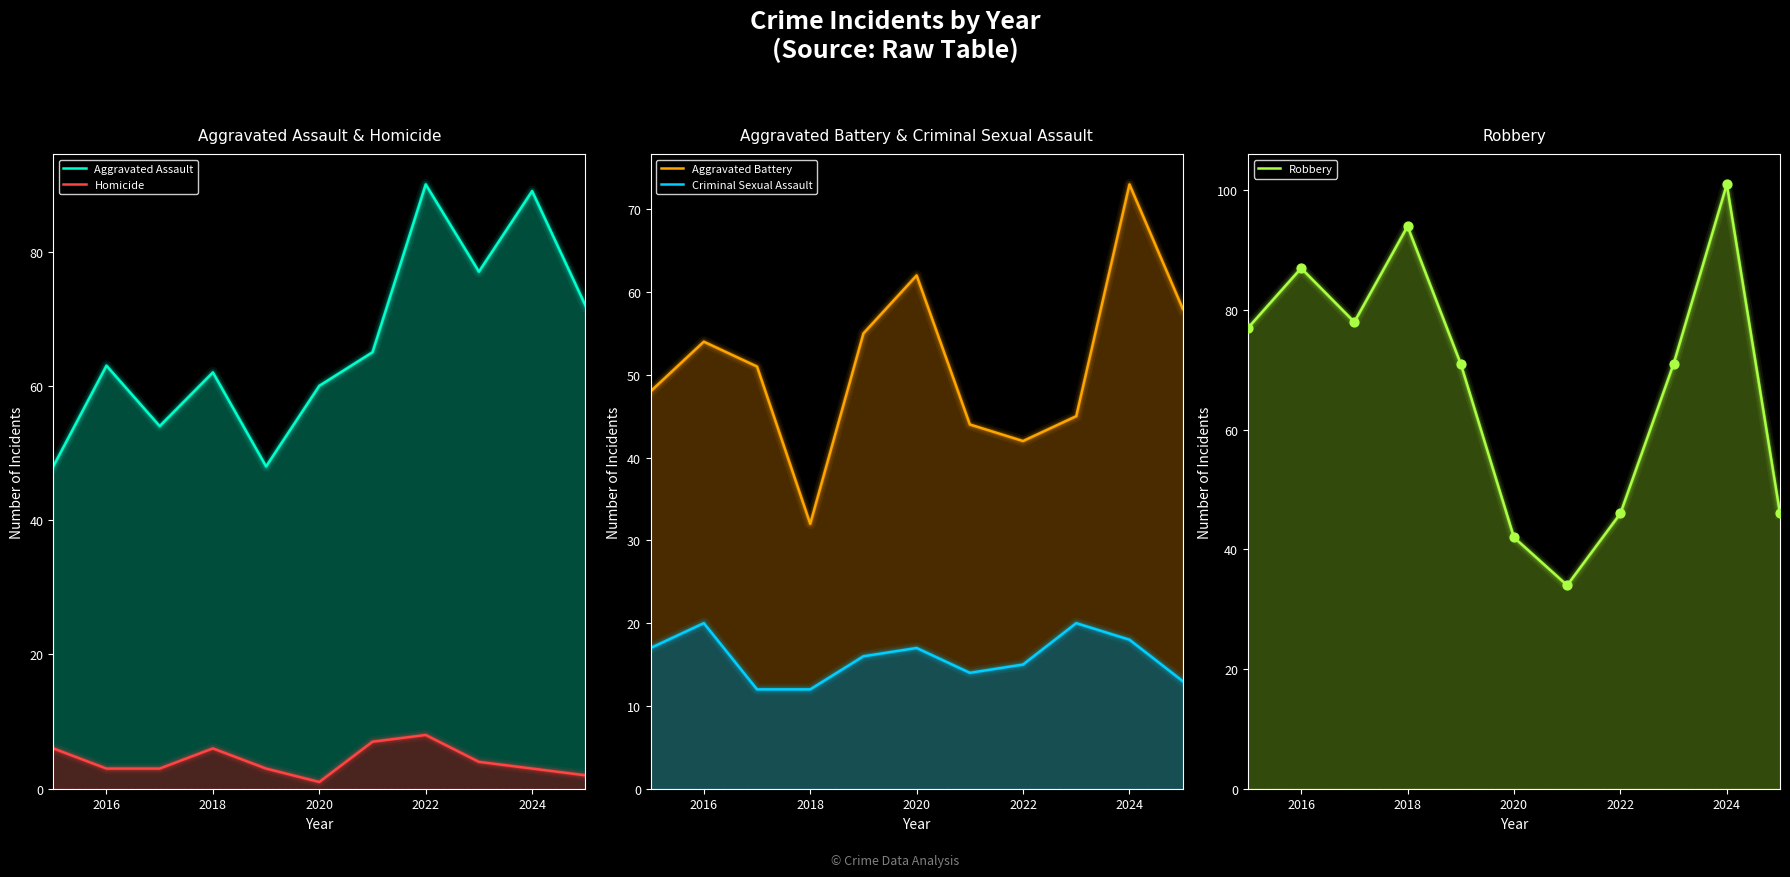

Which series has the widest spread of Y values?

Robbery